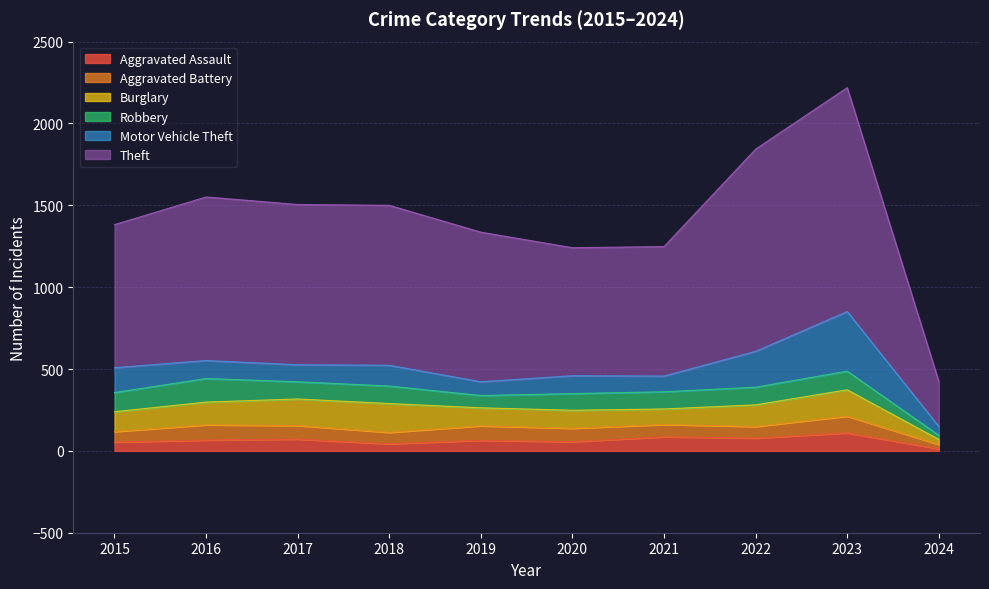

Does the chart display data point markers on the line(s)?

No